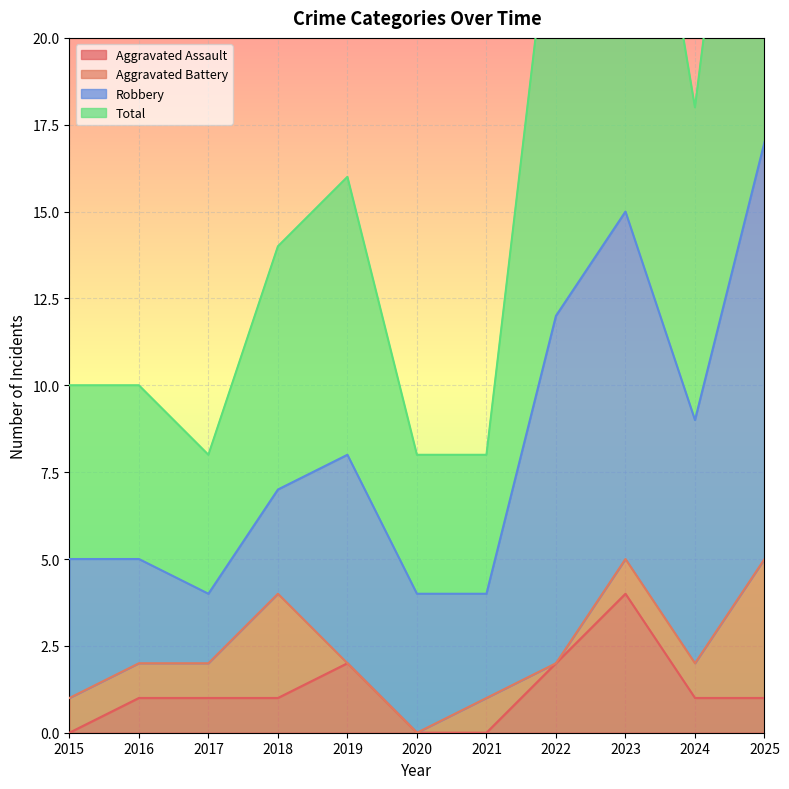

True or false: Aggravated Assault and Total cross at least once.

False